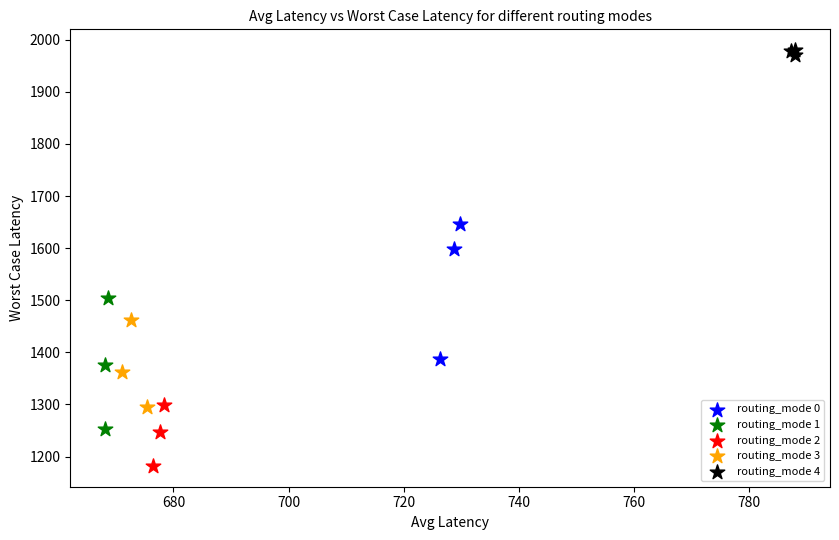

Which series contains the highest Y value?

routing_mode 4